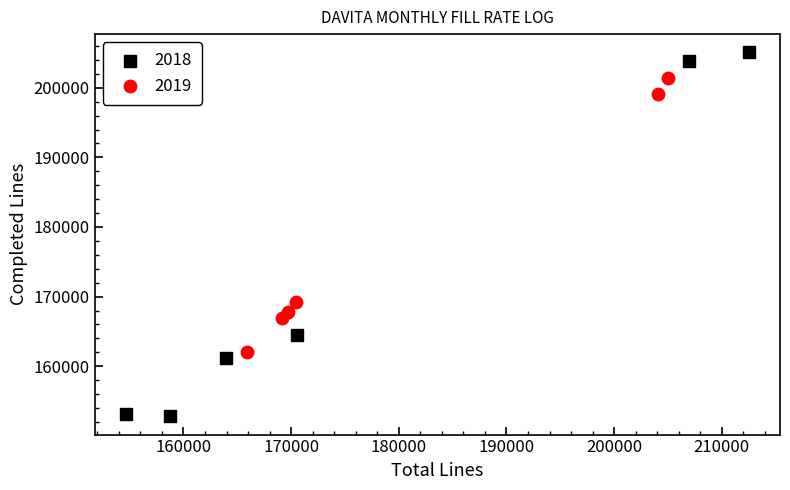

Which series has the widest spread of Y values?

2018